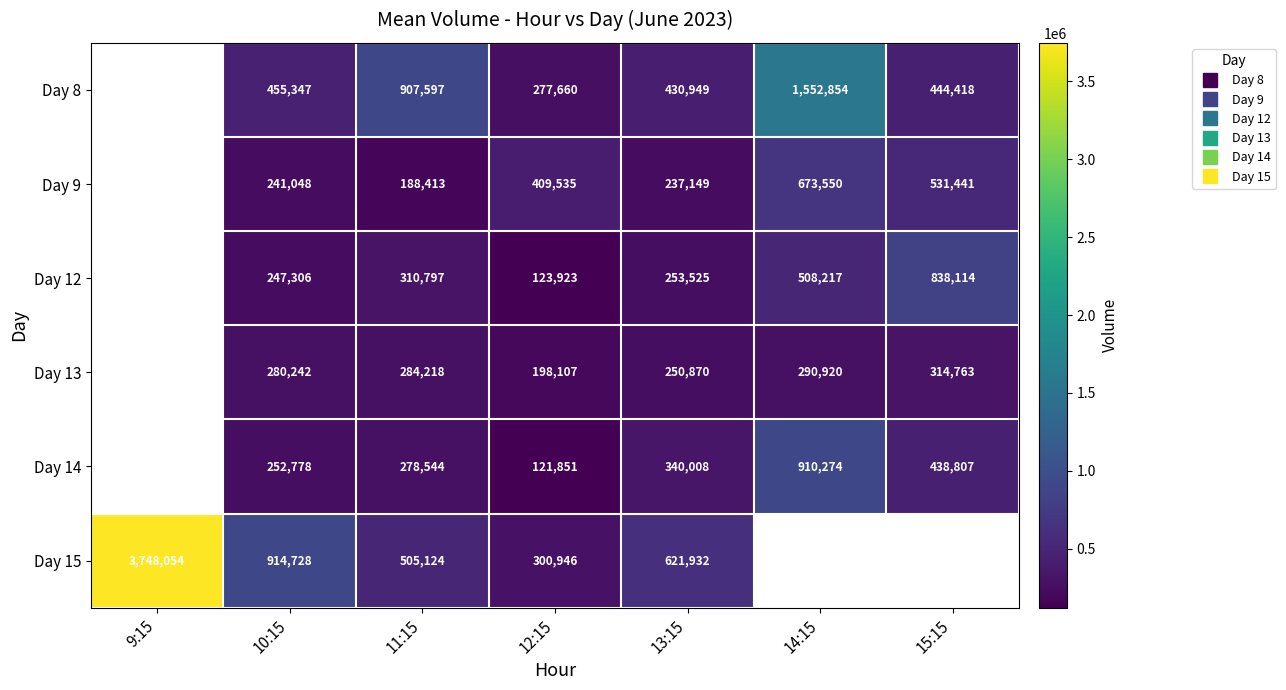

What is the total value across all series at 10:15?

2391449.0